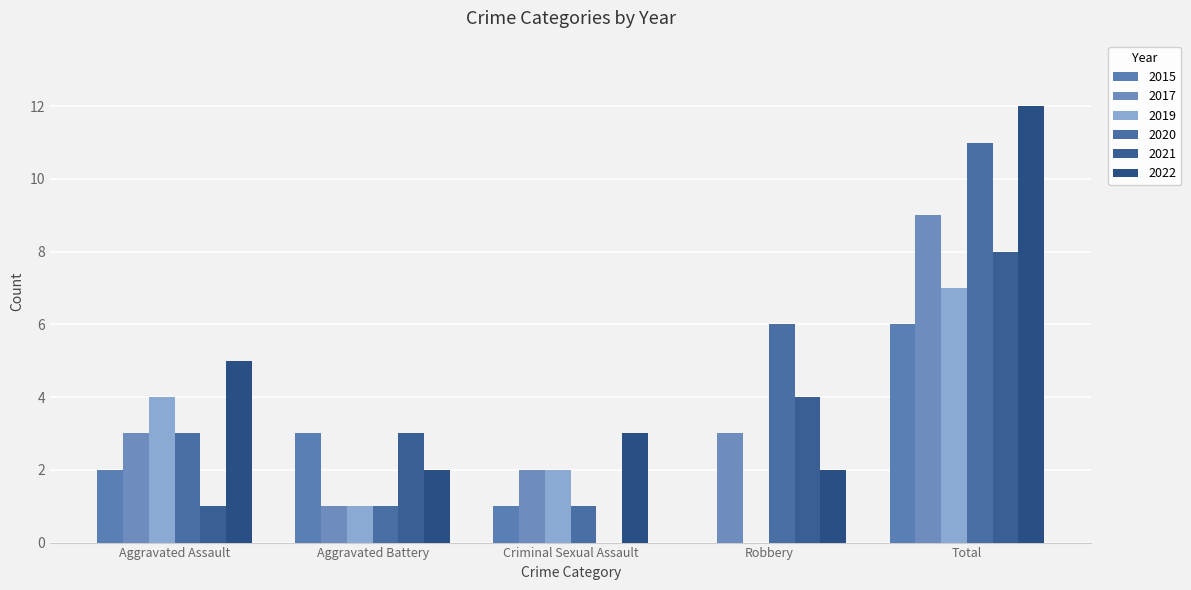

Count the number of data series in this chart.

6